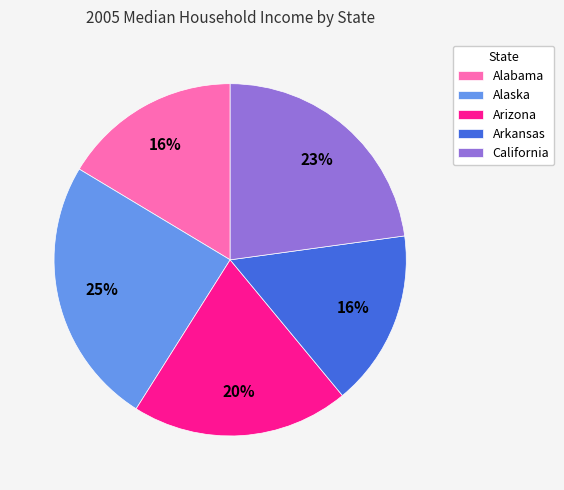

Is it true that California is 32% of the pie?

False